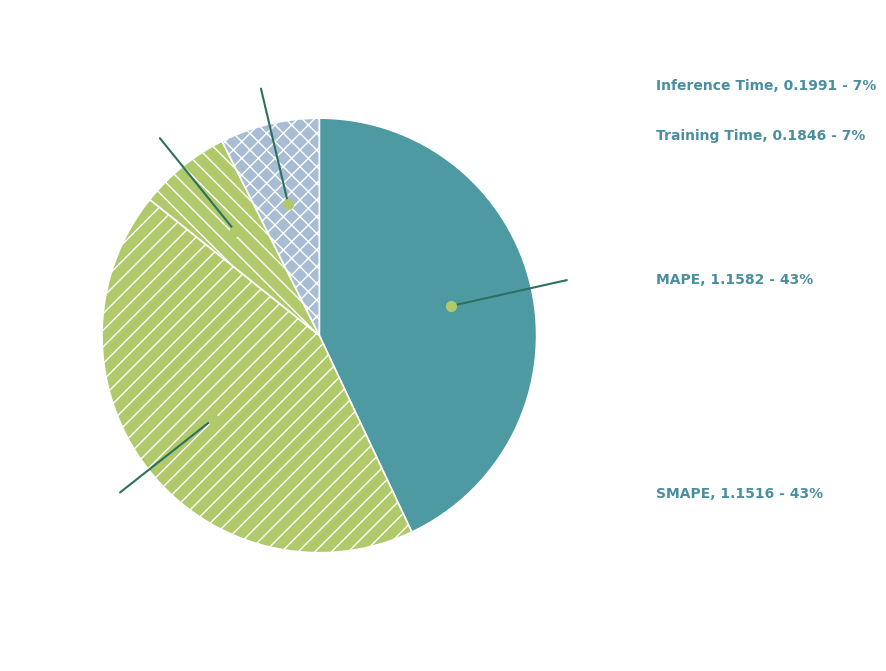

Does Inference Time account for over 50% of the chart?

No